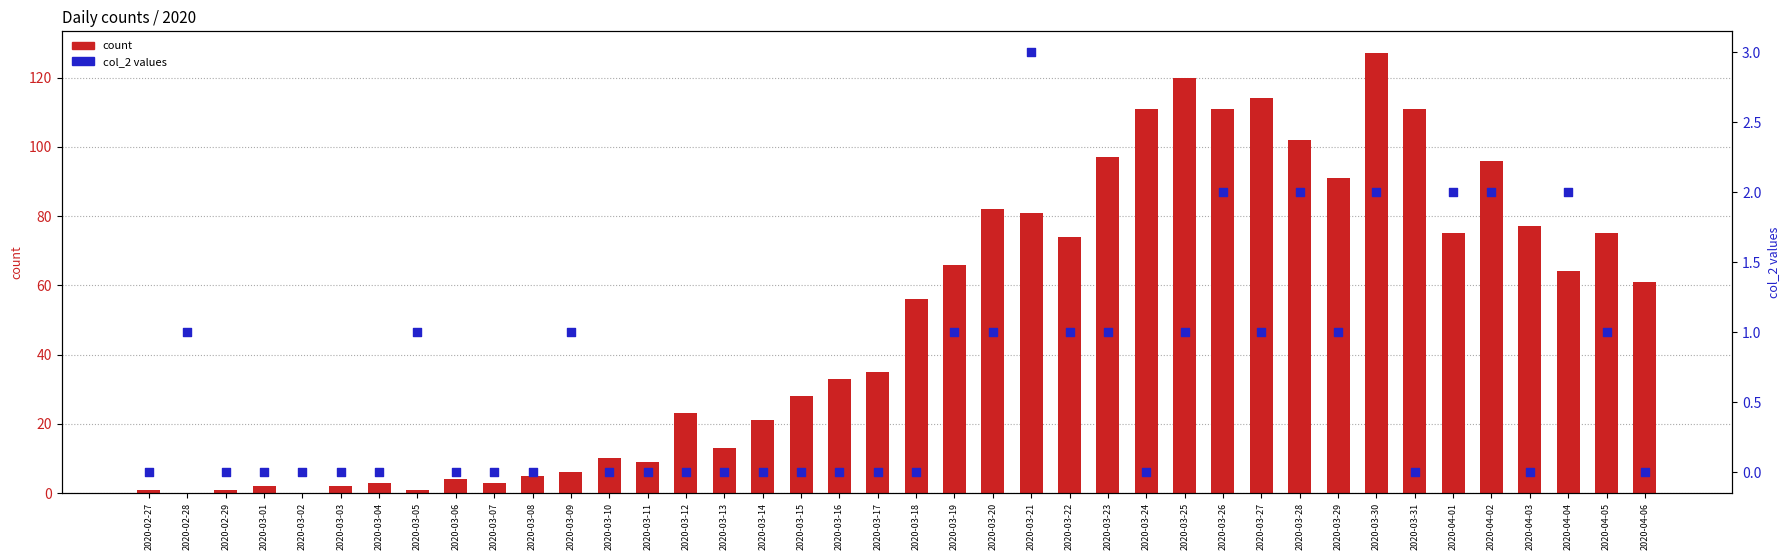

What are all the series names shown in the legend?

count, col_2 values